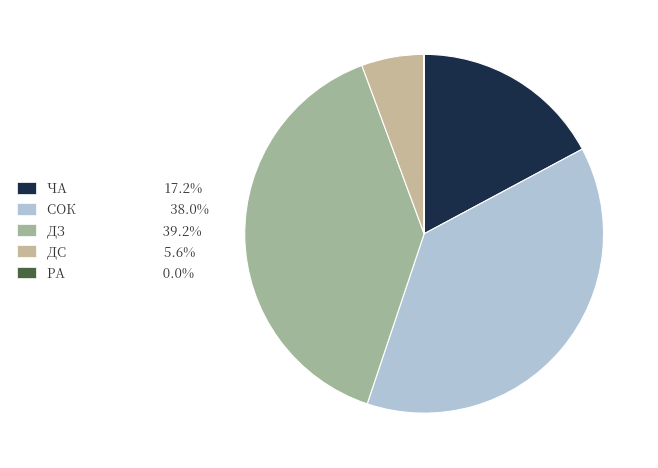

True or false: ДЗ accounts for 39% of the total.

True